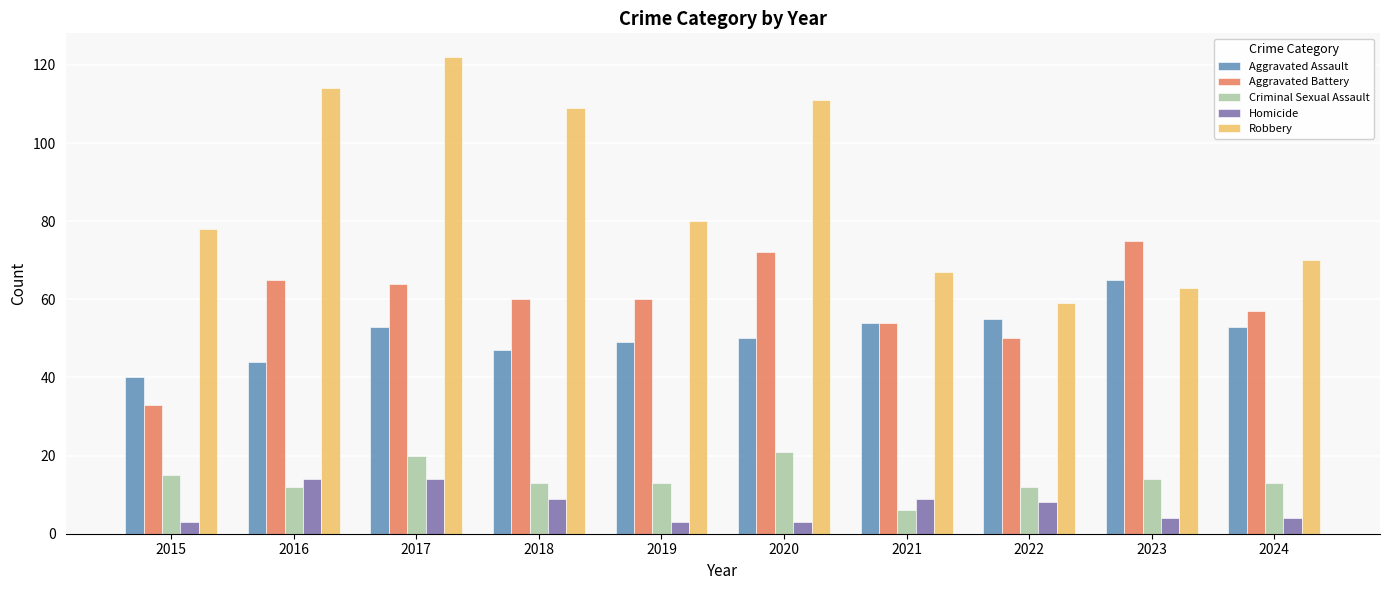

Reading left to right, list all the values displayed in this chart.

Aggravated Assault: 40	44	53	47	49	50	54	55	65	53
Aggravated Battery: 33	65	64	60	60	72	54	50	75	57
Criminal Sexual Assault: 15	12	20	13	13	21	6	12	14	13
Homicide: 3	14	14	9	3	3	9	8	4	4
Robbery: 78	114	122	109	80	111	67	59	63	70